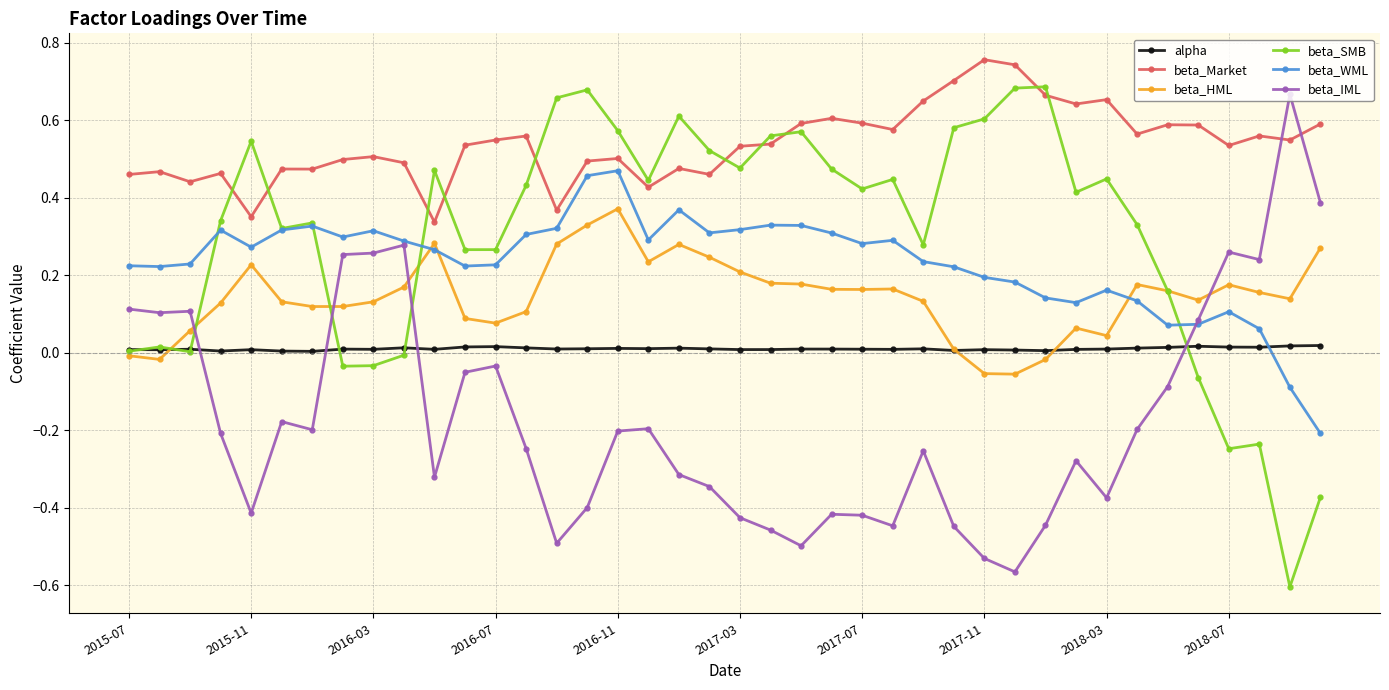

True or false: beta_Market has more than 1 points higher than both neighbors.

True